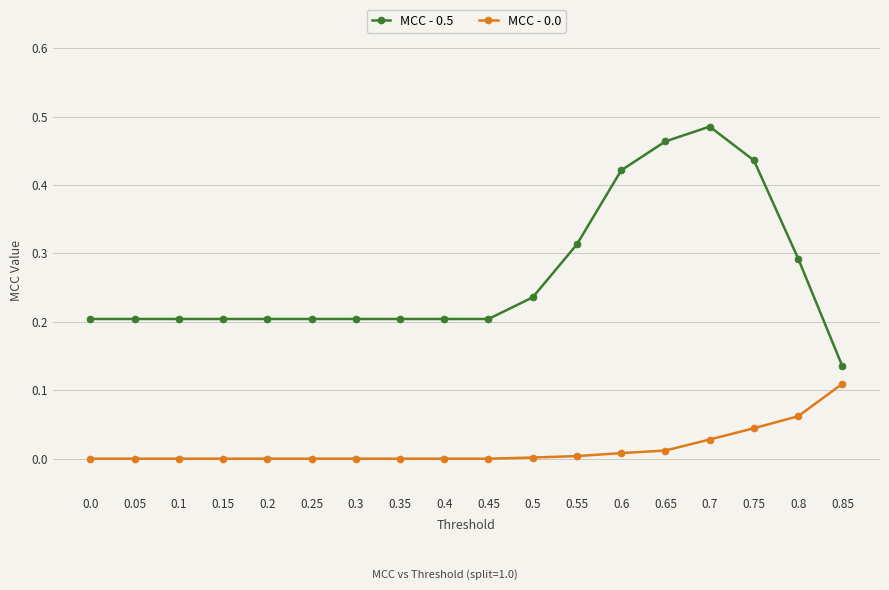

What is the label of the 5th point from the right?

0.65